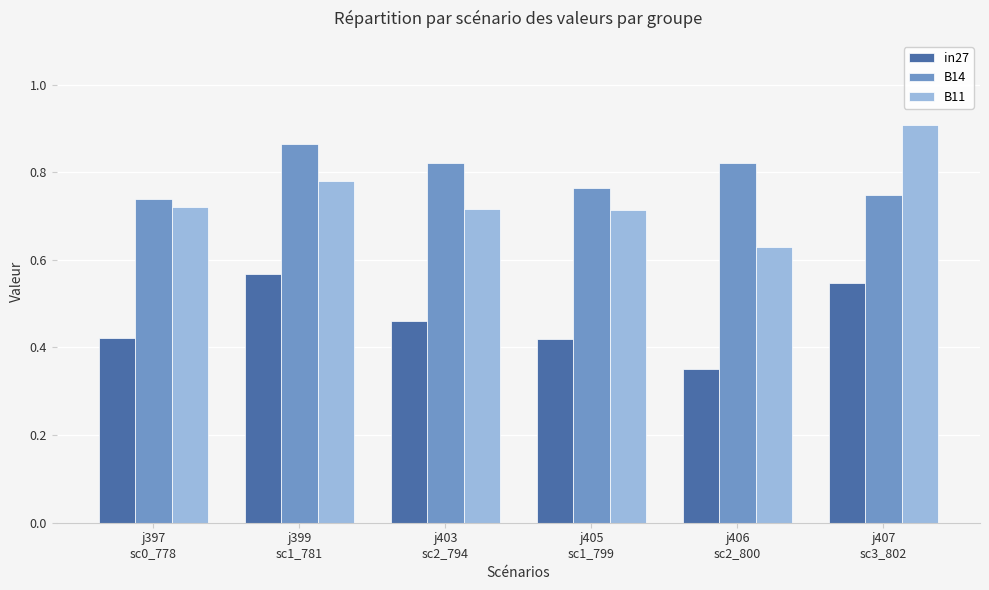

What is the label of the 5th bar from the right?

j399
sc1_781